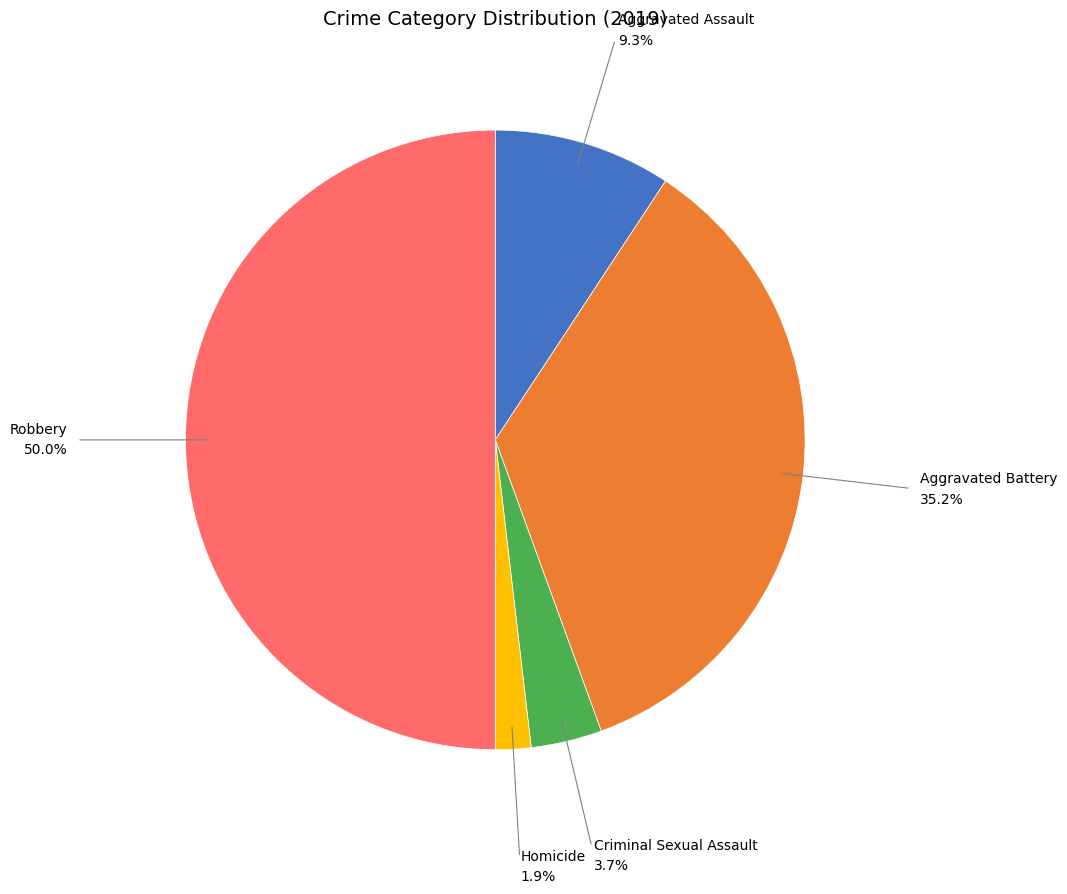

Count the number of slices in the pie.

5